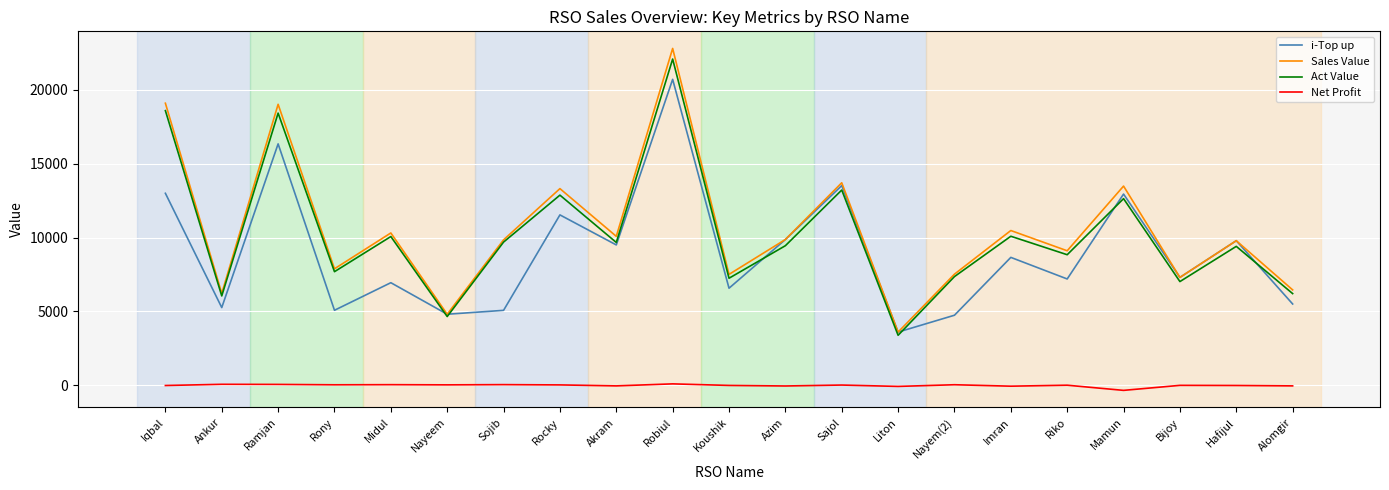

List the series in order of their peak value, highest first.

Sales Value, Act Value, i-Top up, Net Profit